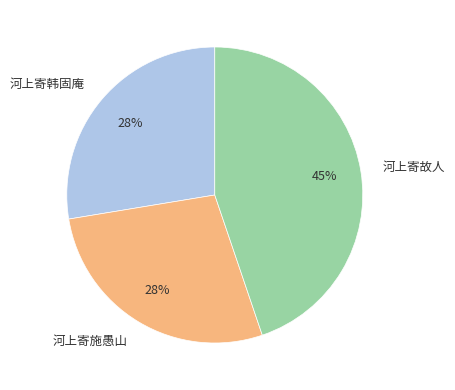

Combined, do 河上寄故人 and 河上寄施愚山 account for over 50%?

Yes